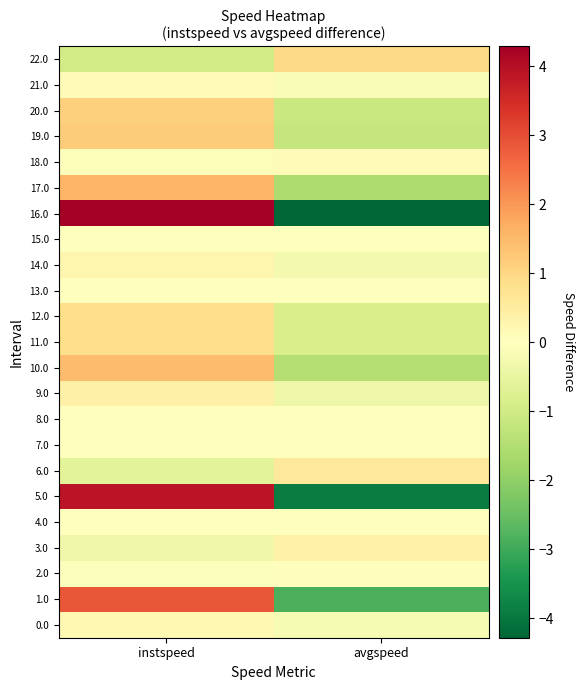

What is the spread (max minus min) of values at instspeed?

5.2